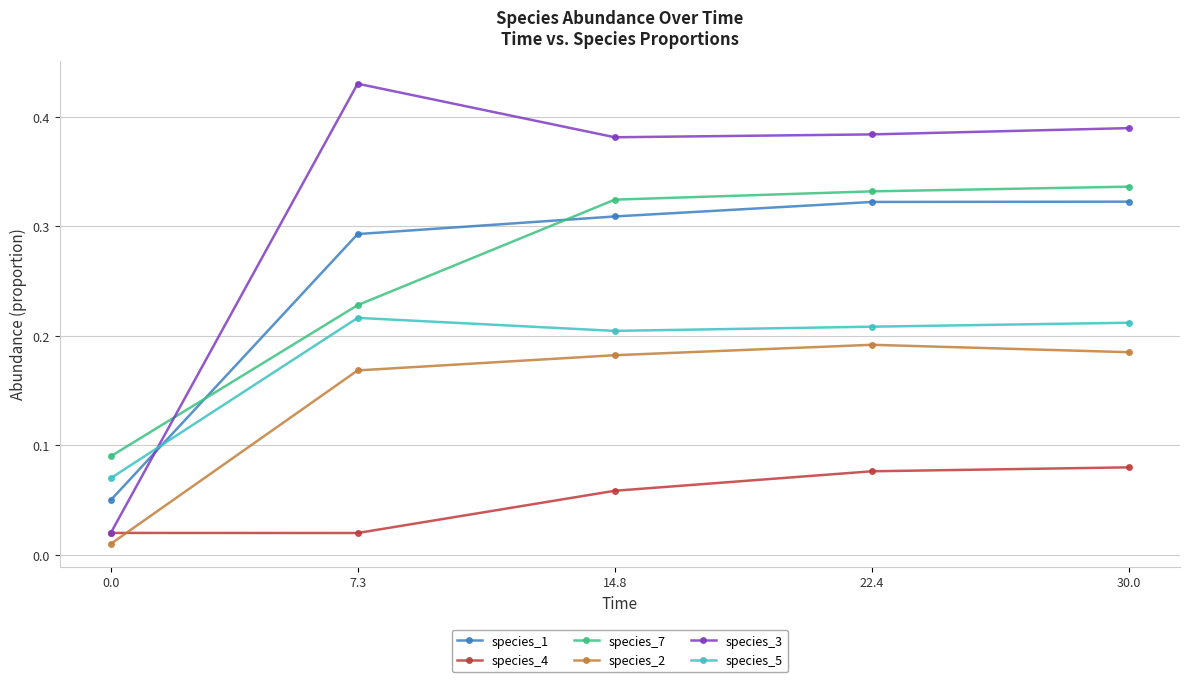

Which category has the highest value in the species_5 series?

7.3